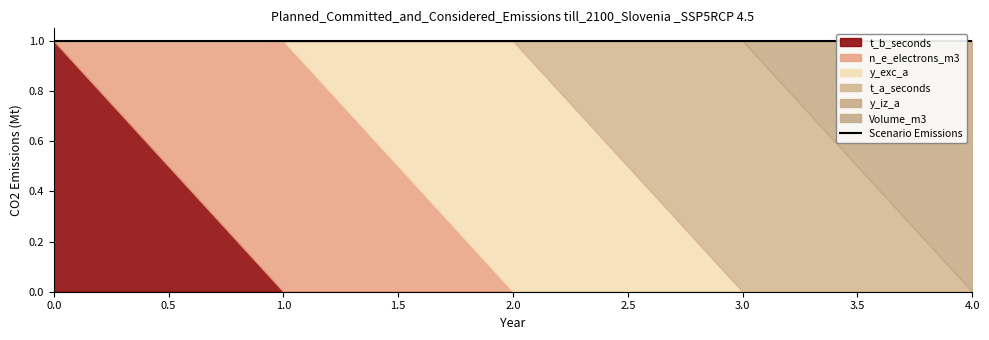

How many values in the n_e_electrons_m3 series exceed 0?

1